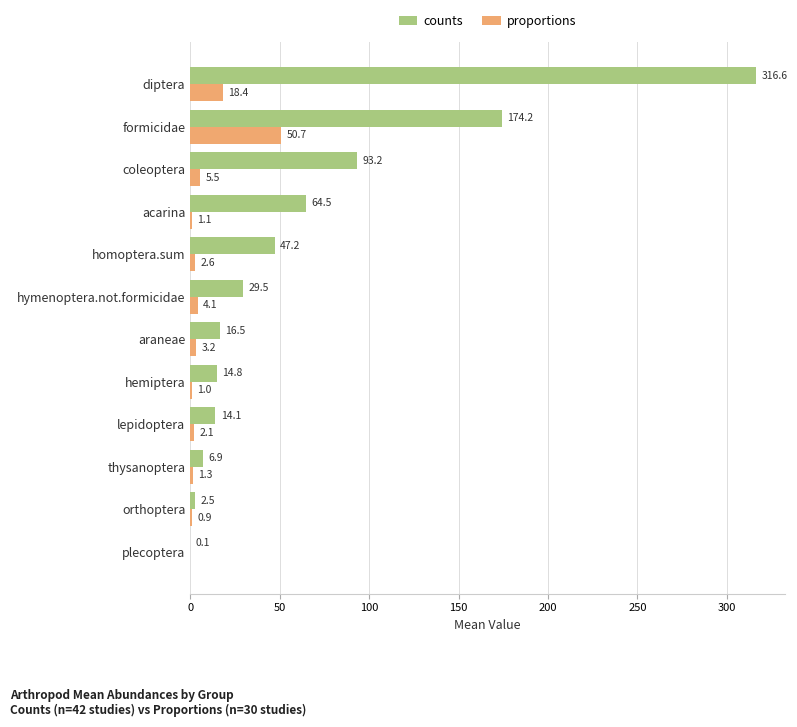

Where is proportions nearest to the value 25?

diptera